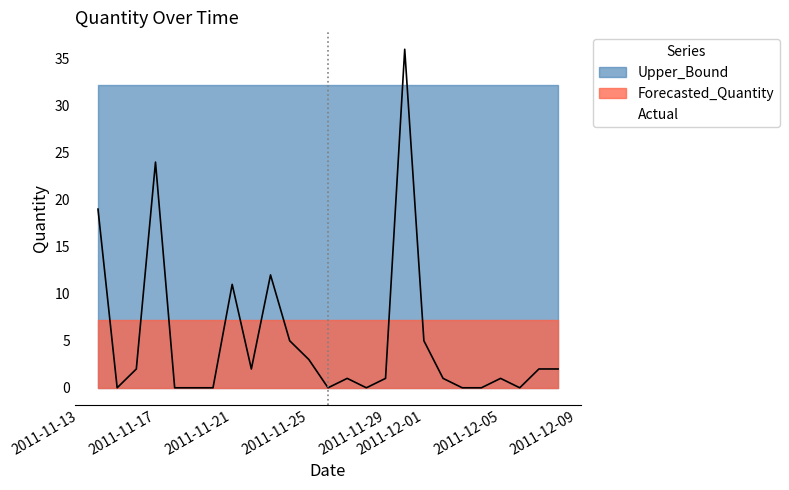

Does the chart have visible grid lines?

No